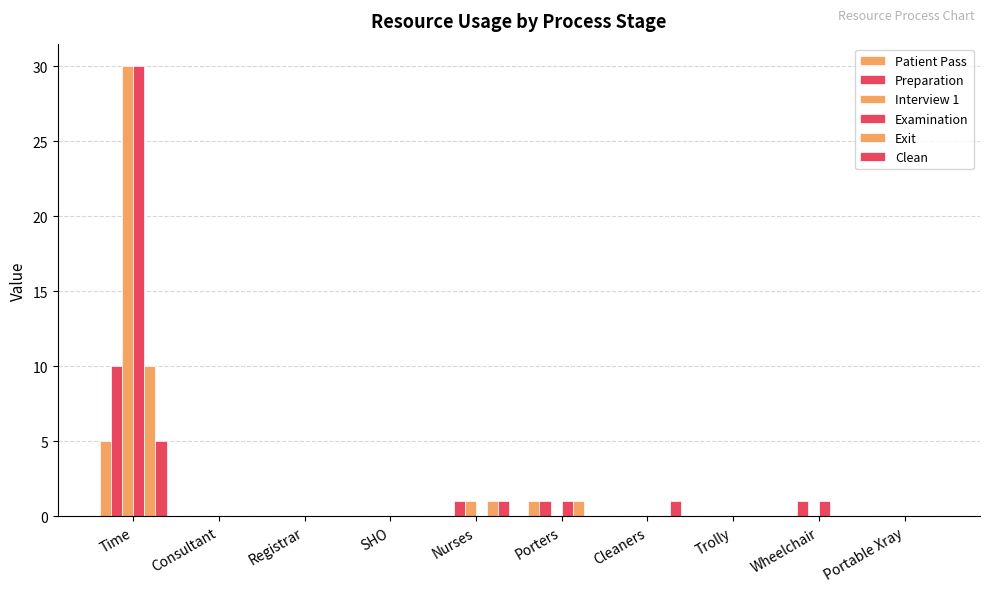

At Consultant, list the series in order from largest to smallest.

Patient Pass, Preparation, Interview 1, Examination, Exit, Clean